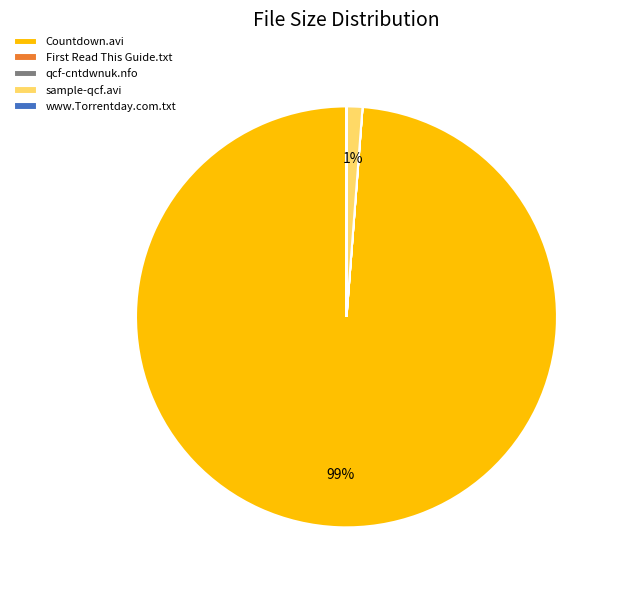

True or false: sample-qcf.avi accounts for 13% of the total.

False